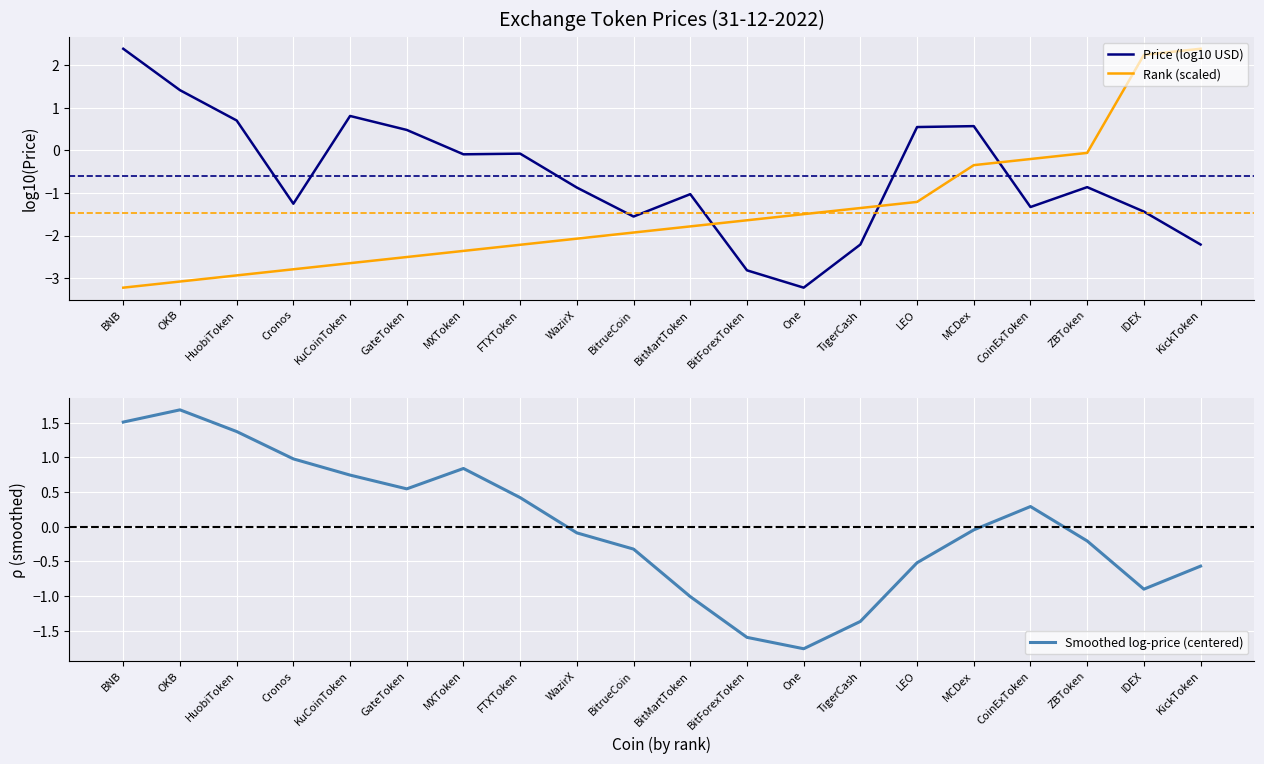

What position from the left is WazirX?

9